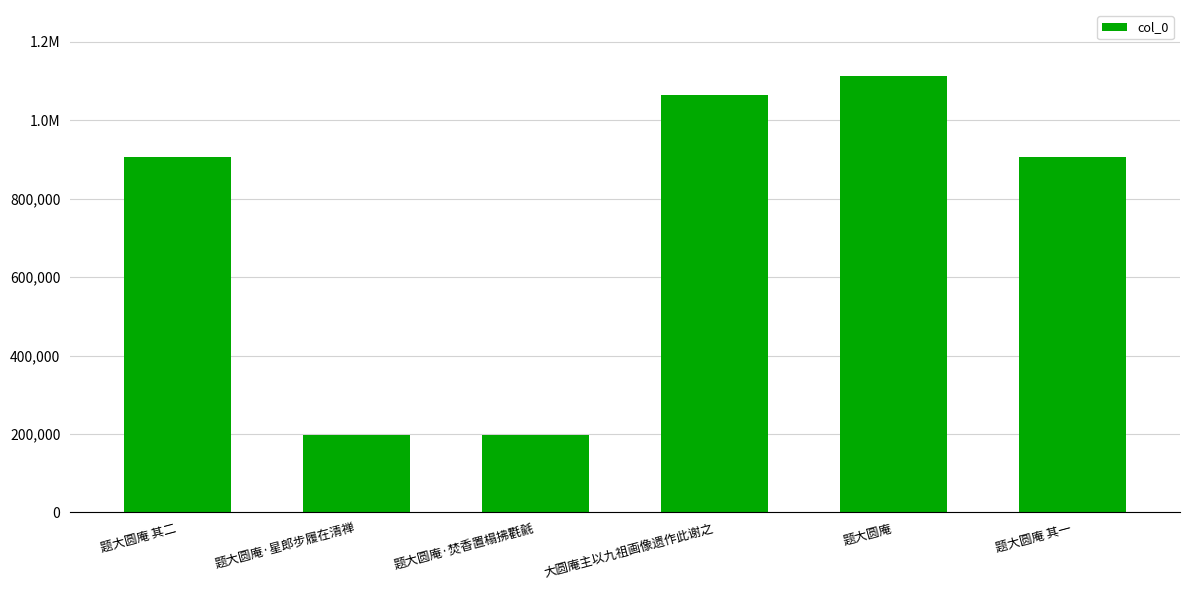

Does the chart contain any negative values?

No